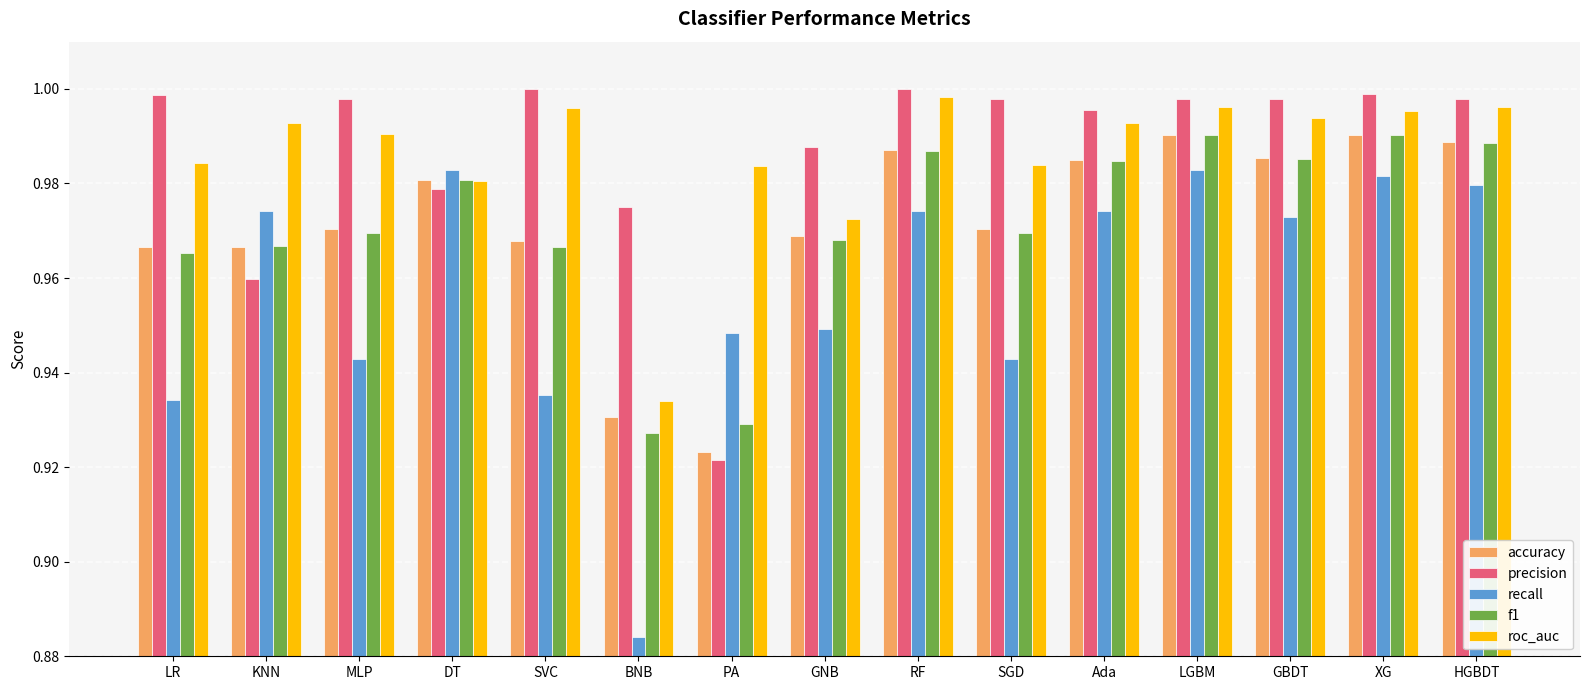

At which label is f1 closest to 0?

BNB